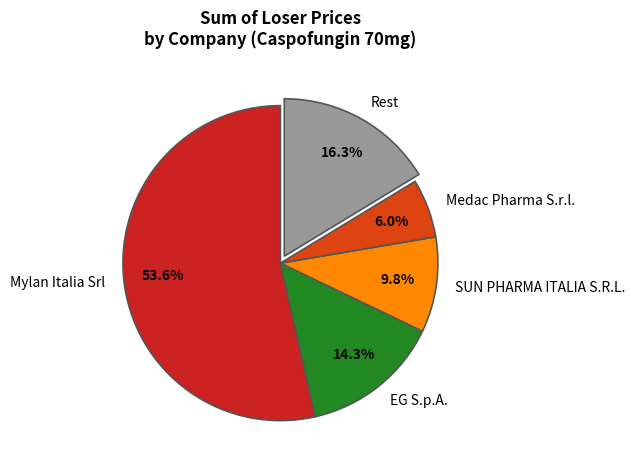

Which has a higher value, Medac Pharma S.r.l. or EG S.p.A.?

EG S.p.A.